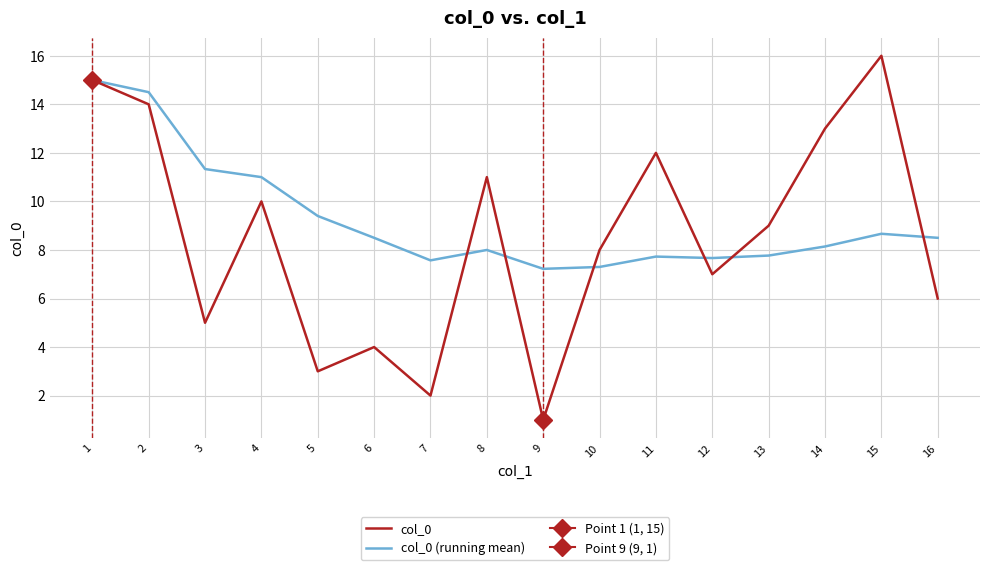

Reading left to right, list all the values displayed in this chart.

col_0: 15.0	14.0	5.0	10.0	3.0	4.0	2.0	11.0	1.0	8.0	12.0	7.0	9.0	13.0	16.0	6.0
col_0 (running mean): 15.0	14.5	11.3	11.0	9.4	8.5	7.6	8.0	7.2	7.3	7.7	7.7	7.8	8.1	8.7	8.5